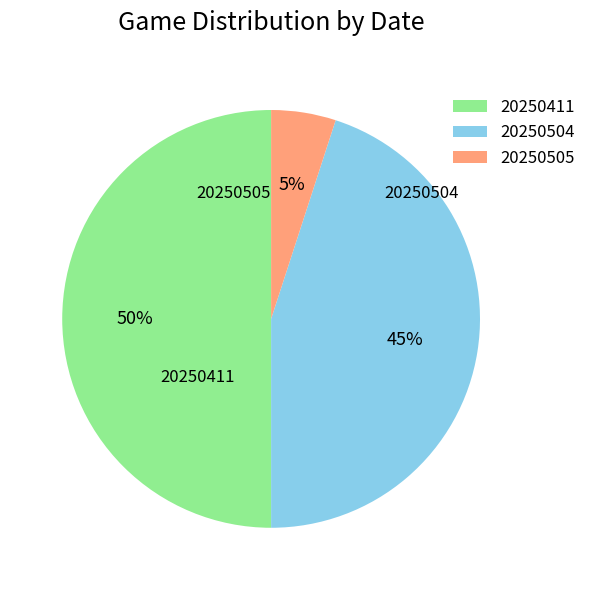

To the nearest percent, what is the combined percentage of 20250505 and 20250411?

55%